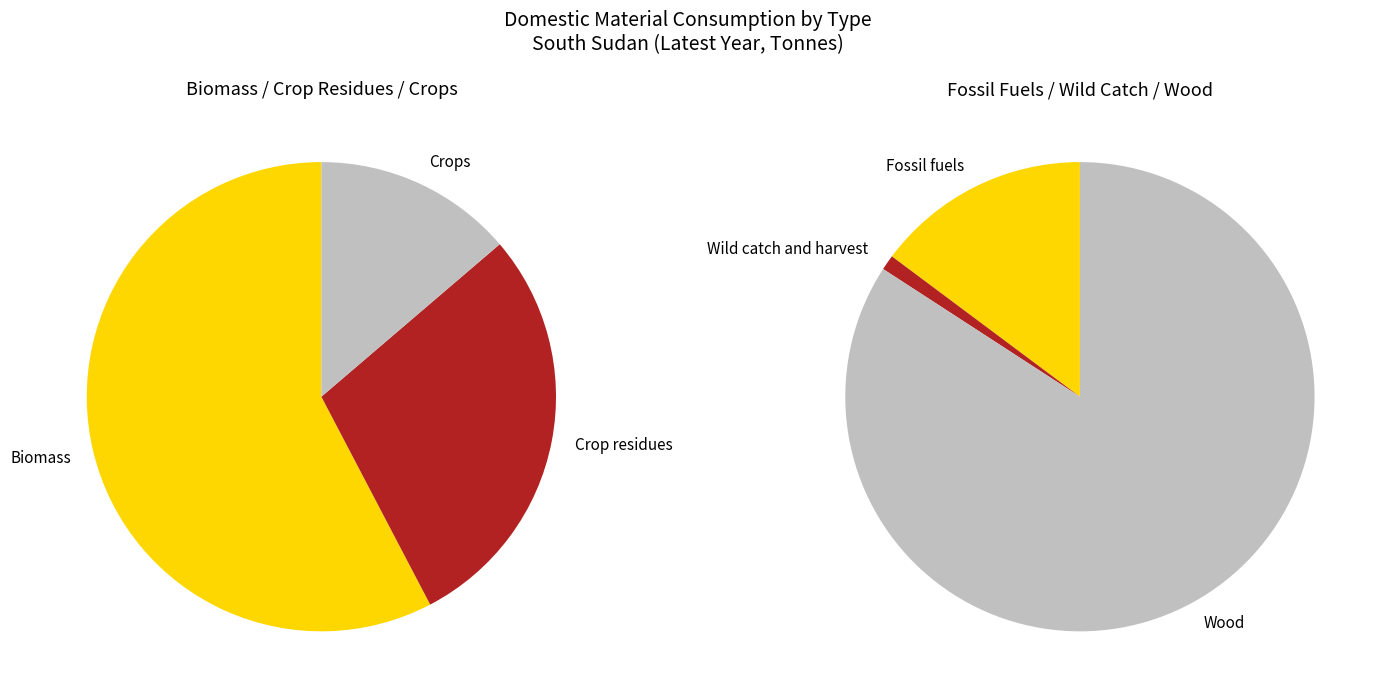

Is it true that Wild catch and harvest is 12% of the pie?

False